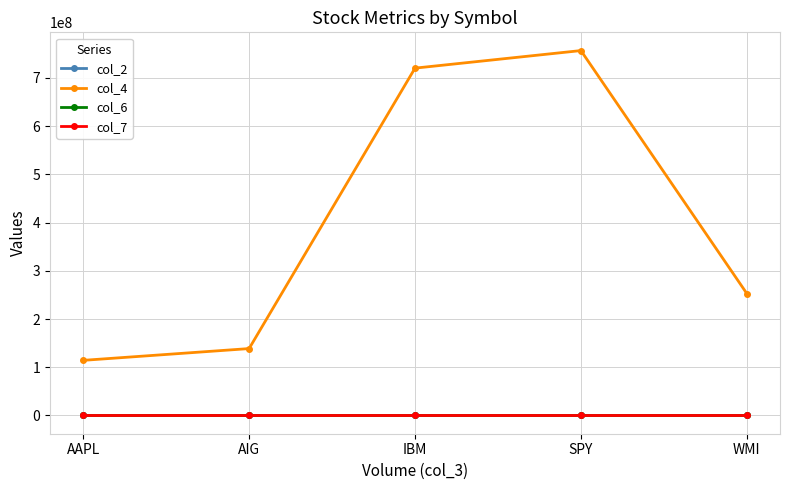

Which series has the largest total across all categories?

col_4